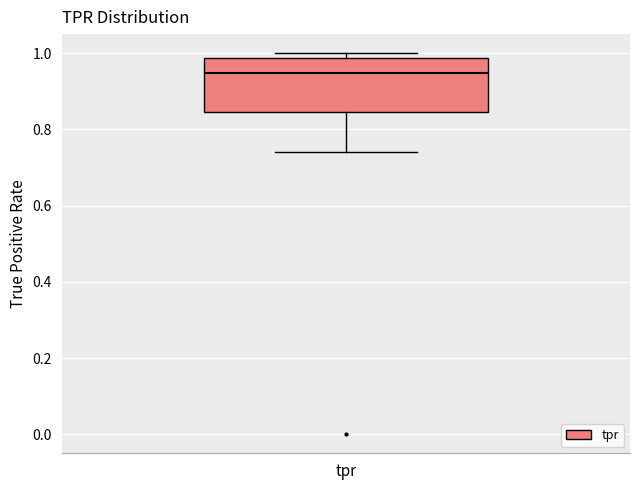

Where does the median line of the box for tpr sit on the y-axis? The values are not printed on the chart, so give them approximately, as read against the axis.

0.94